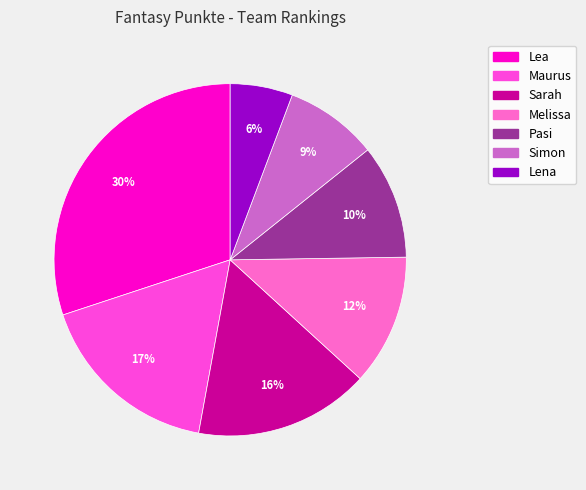

To the nearest percent, what is the average slice percentage?

14%